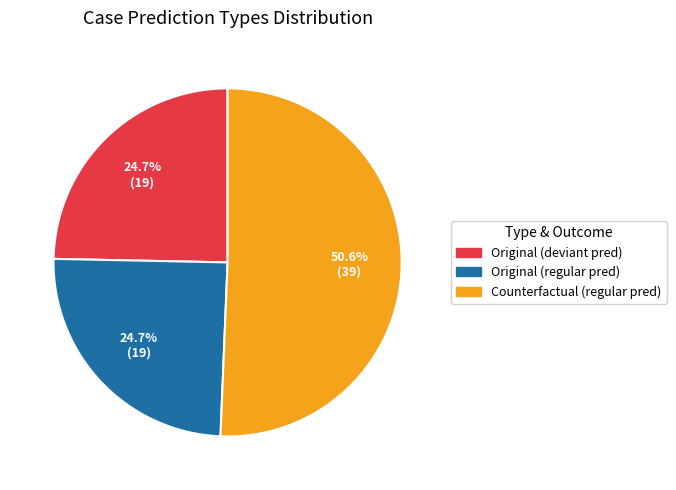

How many segments does this pie chart have?

3